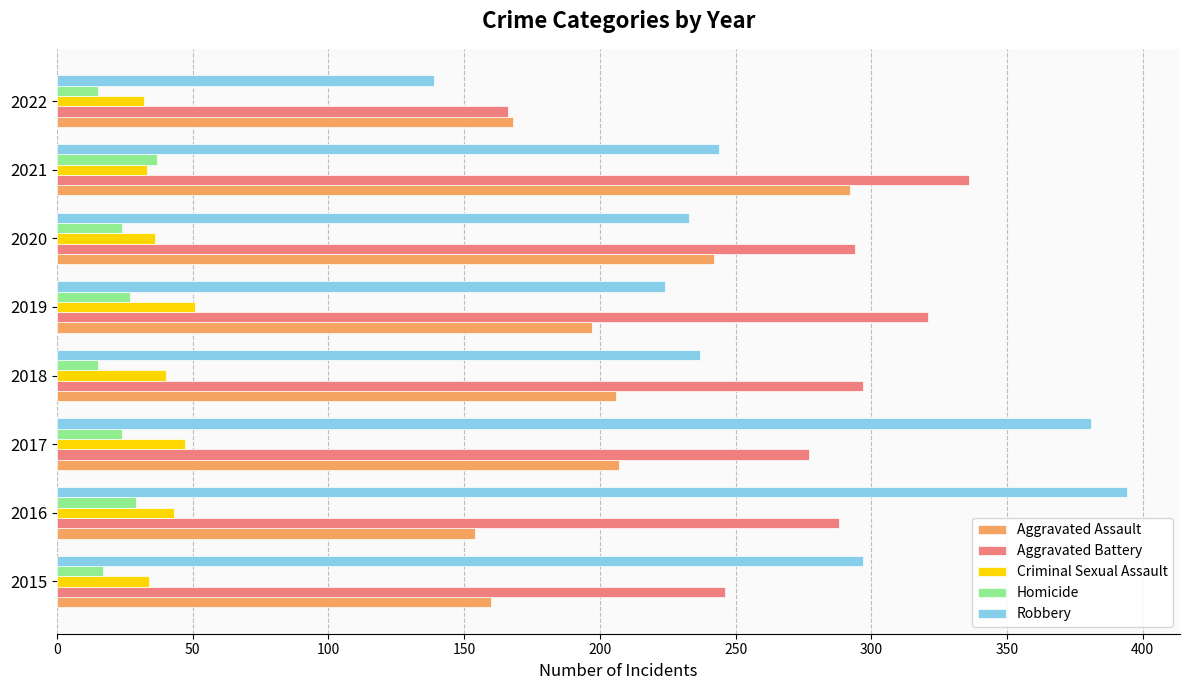

What is the maximum value shown in the chart?

394